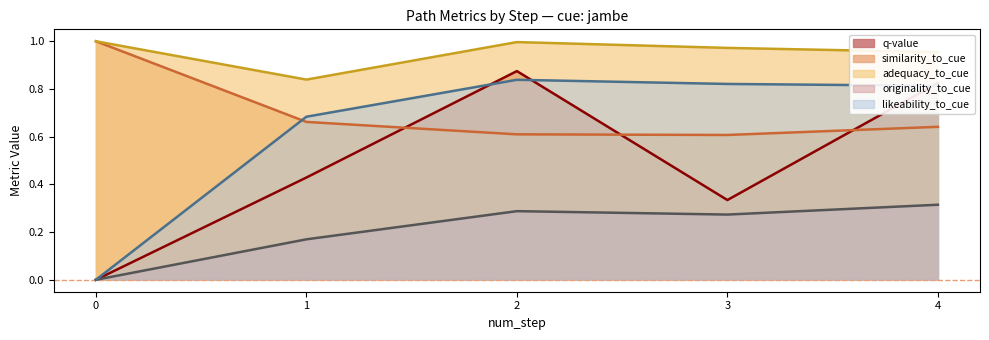

Rank the series by their maximum value, from highest to lowest.

similarity_to_cue, adequacy_to_cue, q-value, likeability_to_cue, originality_to_cue